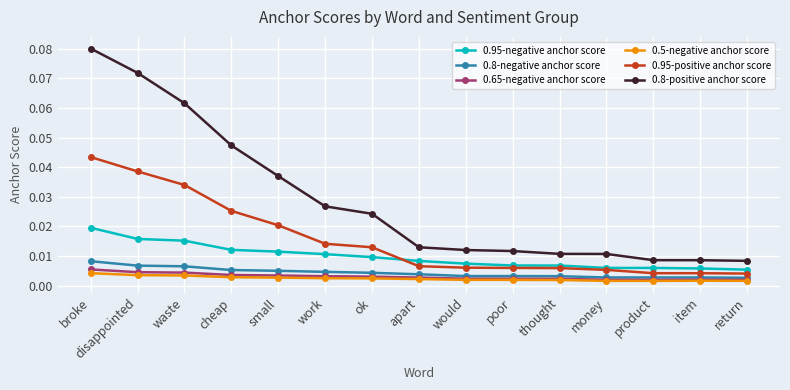

Count the 0.95-negative anchor score values in the range 0 to 1.

15